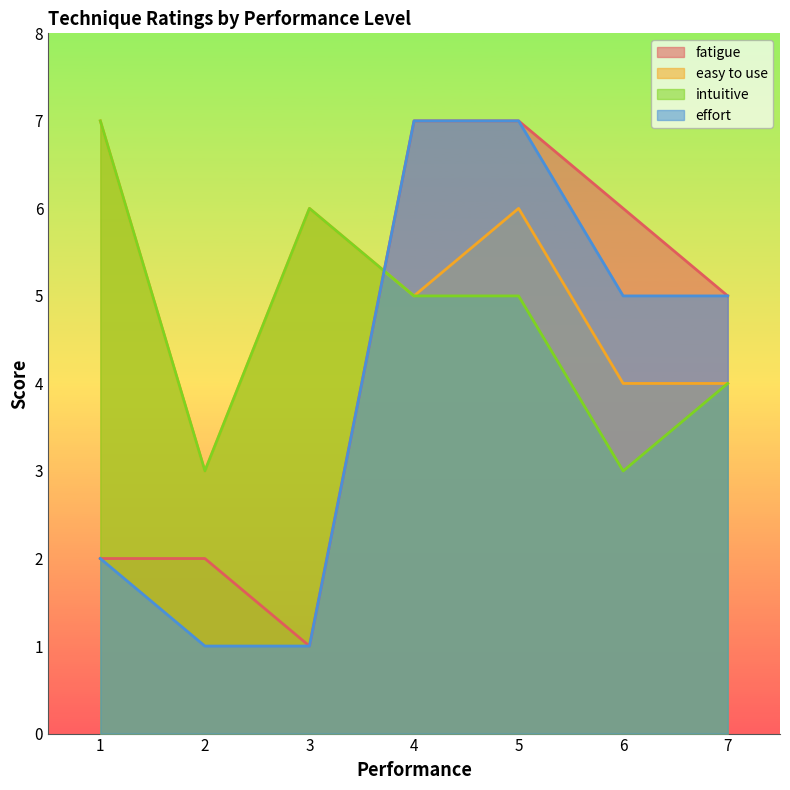

Which has a higher value, 5 or 7?

5